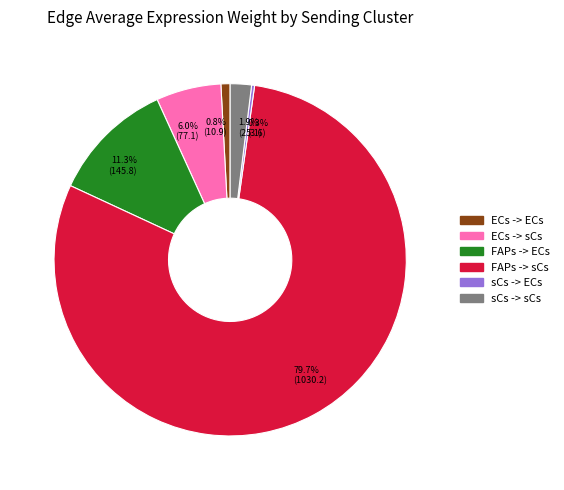

Which has a higher value, 0.8% (10.9) or 1.9% (25.1)?

1.9% (25.1)